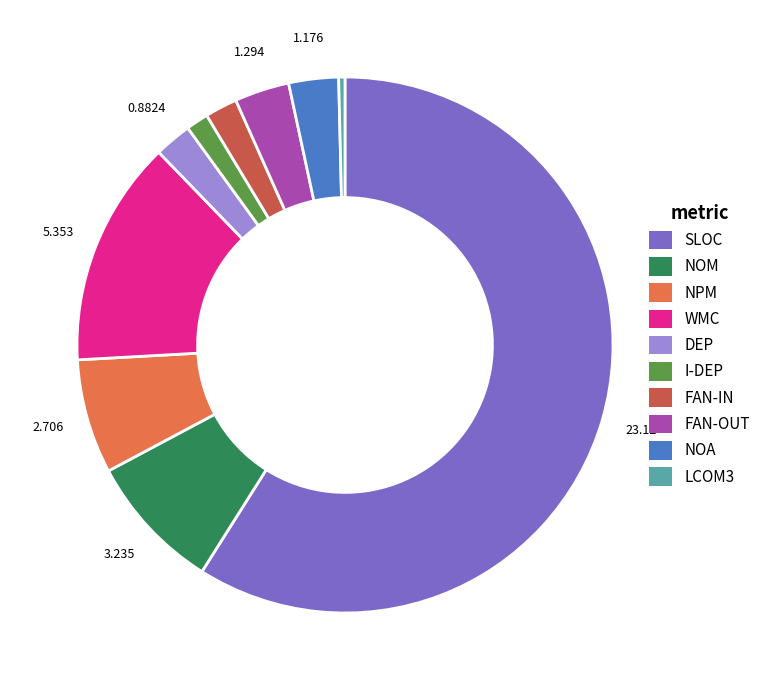

How many segments does this pie chart have?

10